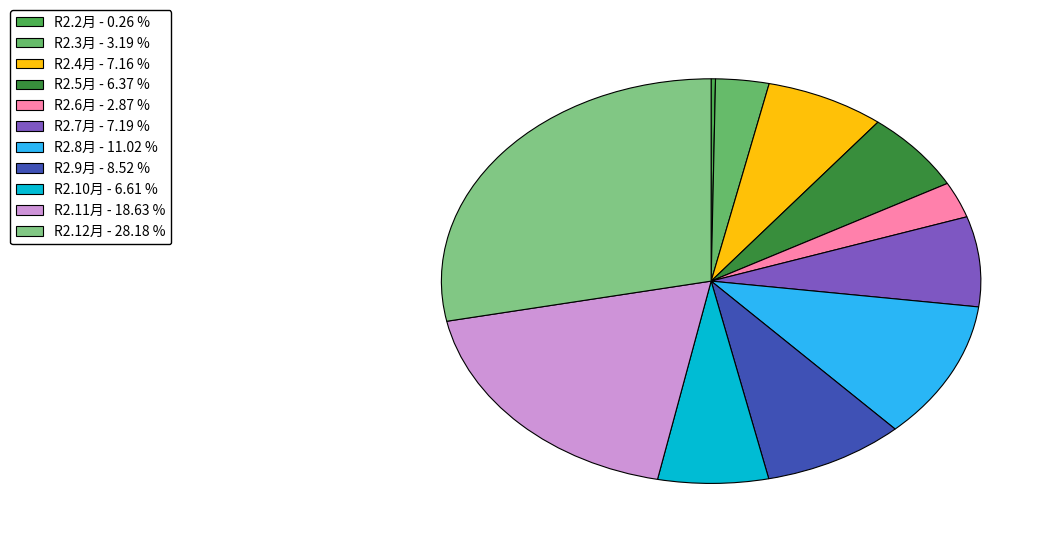

Is it true that R2.4月 is 7% of the pie?

True